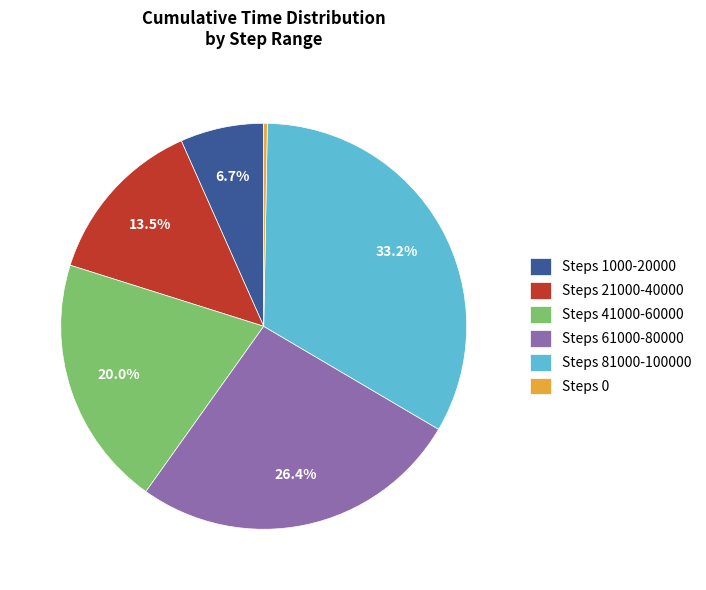

Which slice is the largest?

Steps 81000-100000